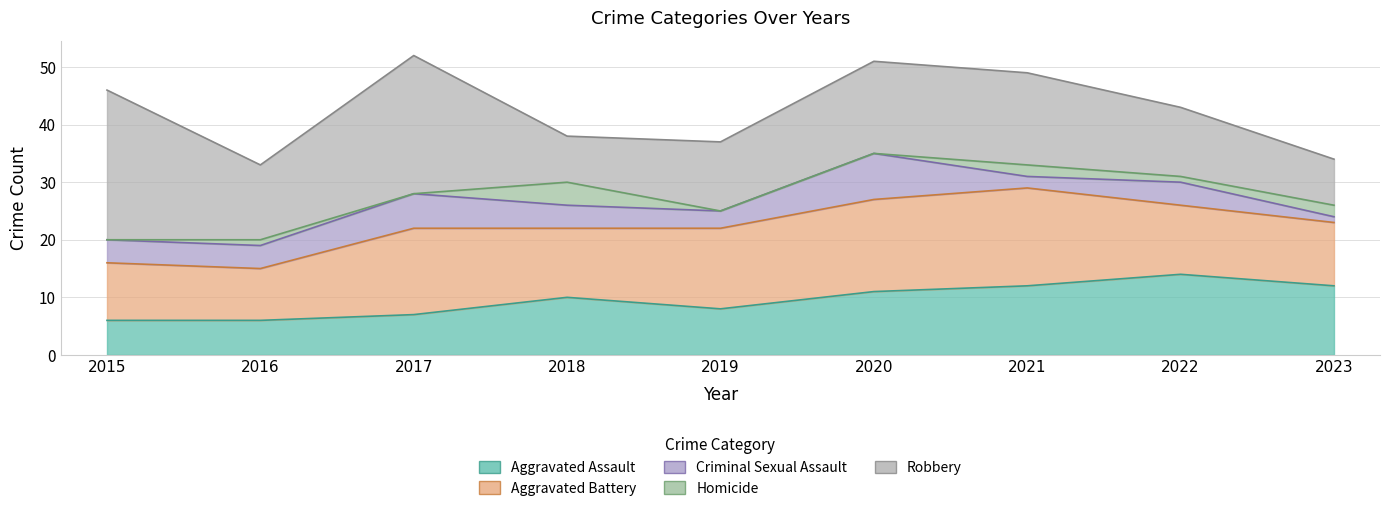

At which category is the sum across all series the highest?

2017